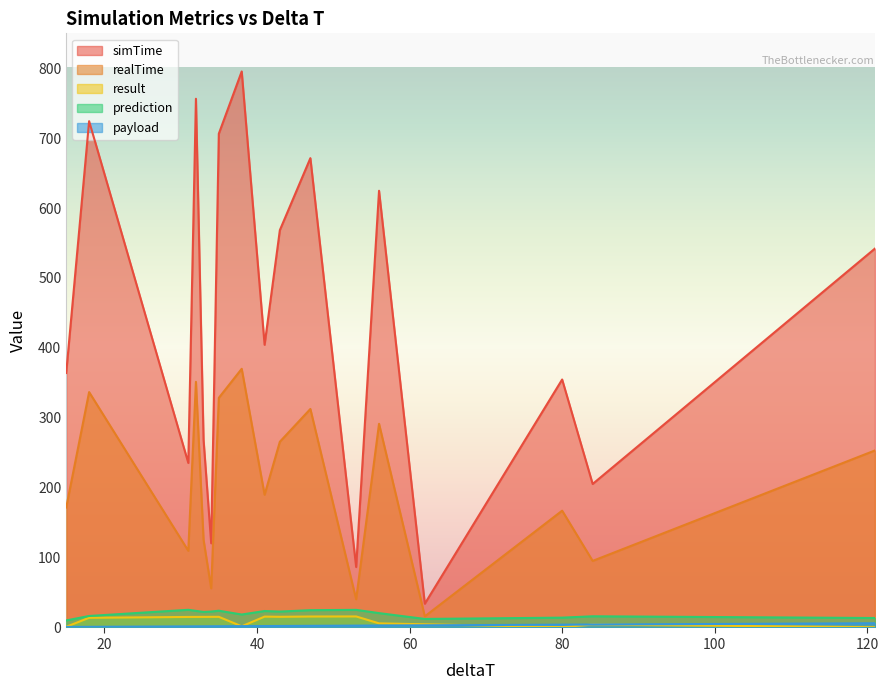

Which series has the largest total across all categories?

simTime